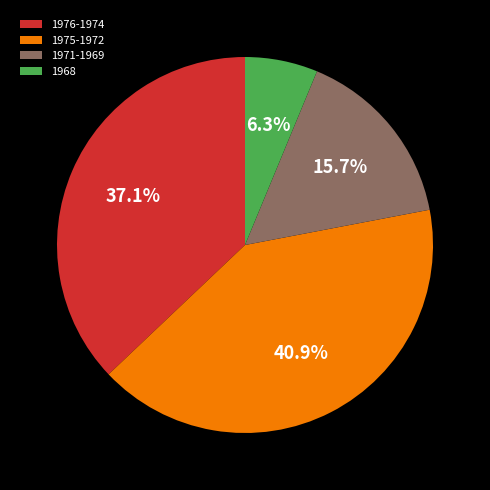

Count the number of slices in the pie.

4